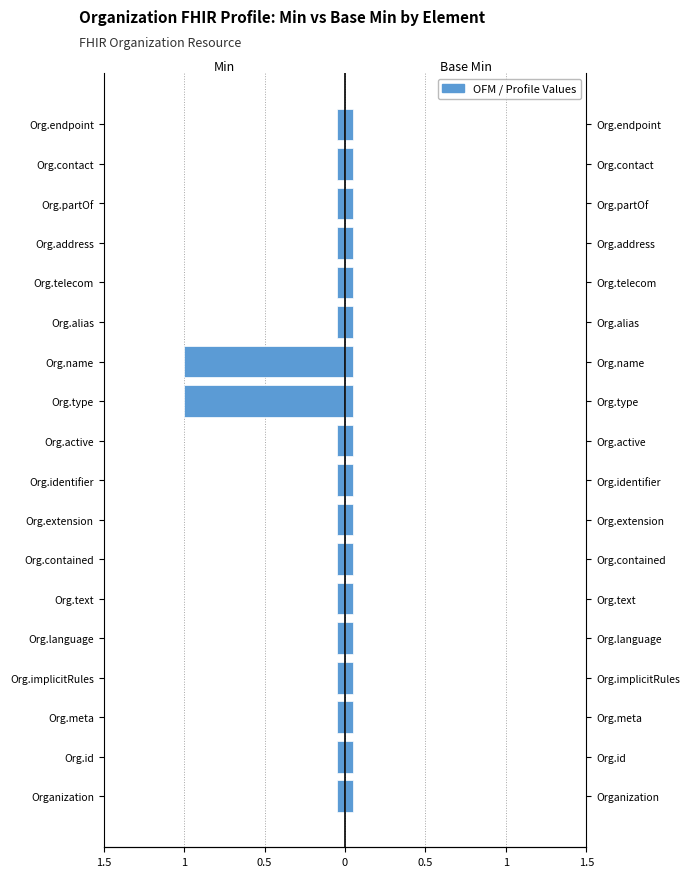

What is the value of the Min bar at the 17th from the left?

-0.1